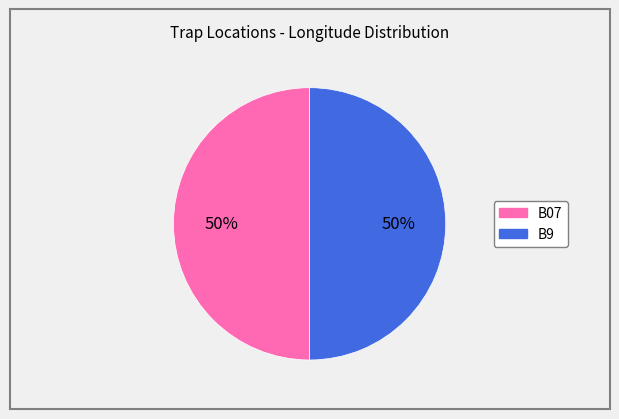

To the nearest percent, what percentage of the pie is B9?

50%